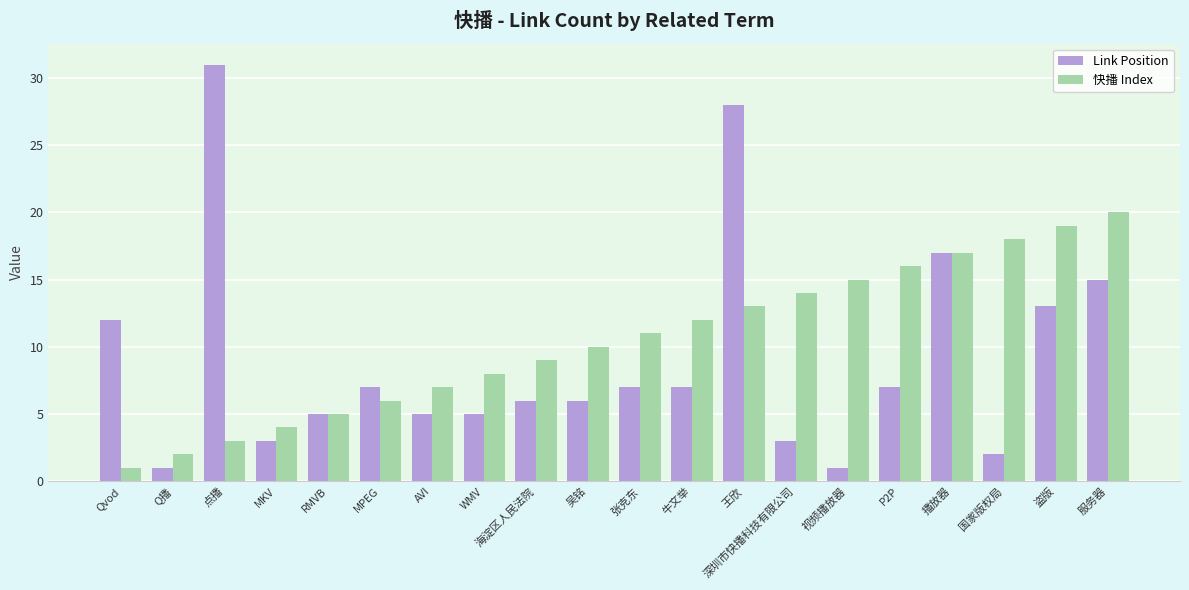

Which category has the lowest value in the 快播 Index series?

Qvod